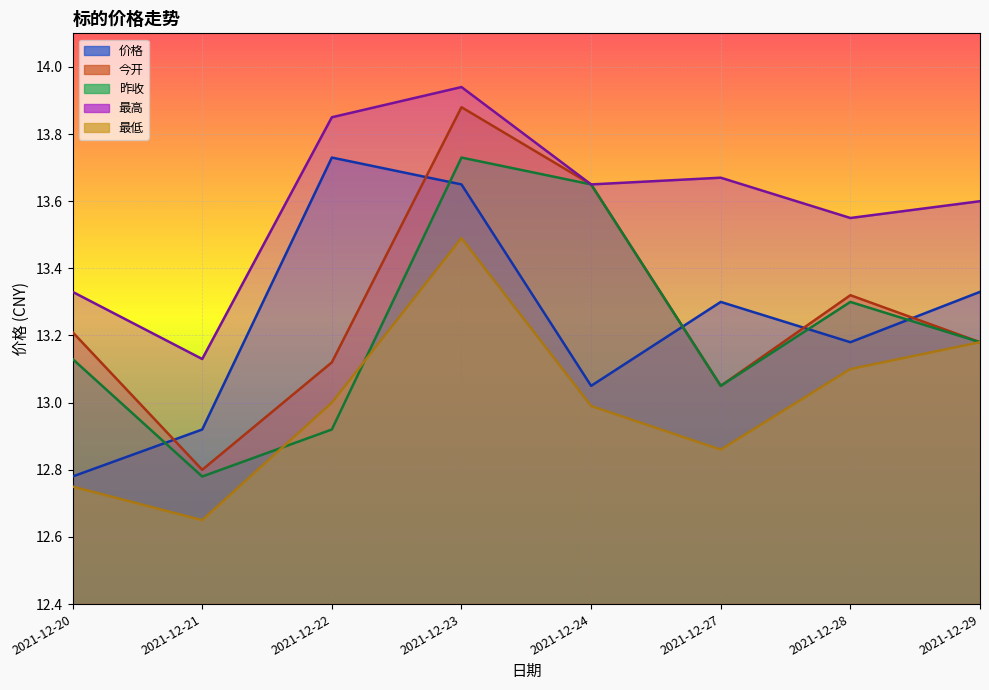

Reading left to right, extract all data points from this chart.

价格: 2021-12-20=12.8	2021-12-21=12.9	2021-12-22=13.7	2021-12-23=13.7	2021-12-24=13.1	2021-12-27=13.3	2021-12-28=13.2	2021-12-29=13.3
今开: 2021-12-20=13.2	2021-12-21=12.8	2021-12-22=13.1	2021-12-23=13.9	2021-12-24=13.7	2021-12-27=13.1	2021-12-28=13.3	2021-12-29=13.2
昨收: 2021-12-20=13.1	2021-12-21=12.8	2021-12-22=12.9	2021-12-23=13.7	2021-12-24=13.7	2021-12-27=13.1	2021-12-28=13.3	2021-12-29=13.2
最高: 2021-12-20=13.3	2021-12-21=13.1	2021-12-22=13.8	2021-12-23=13.9	2021-12-24=13.7	2021-12-27=13.7	2021-12-28=13.6	2021-12-29=13.6
最低: 2021-12-20=12.8	2021-12-21=12.7	2021-12-22=13.0	2021-12-23=13.5	2021-12-24=13.0	2021-12-27=12.9	2021-12-28=13.1	2021-12-29=13.2